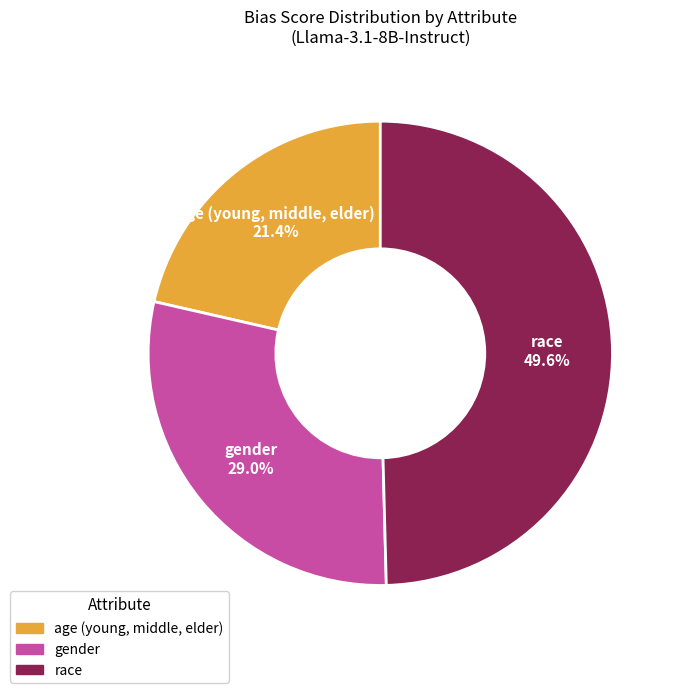

What portion of the pie excludes race?

50.4%